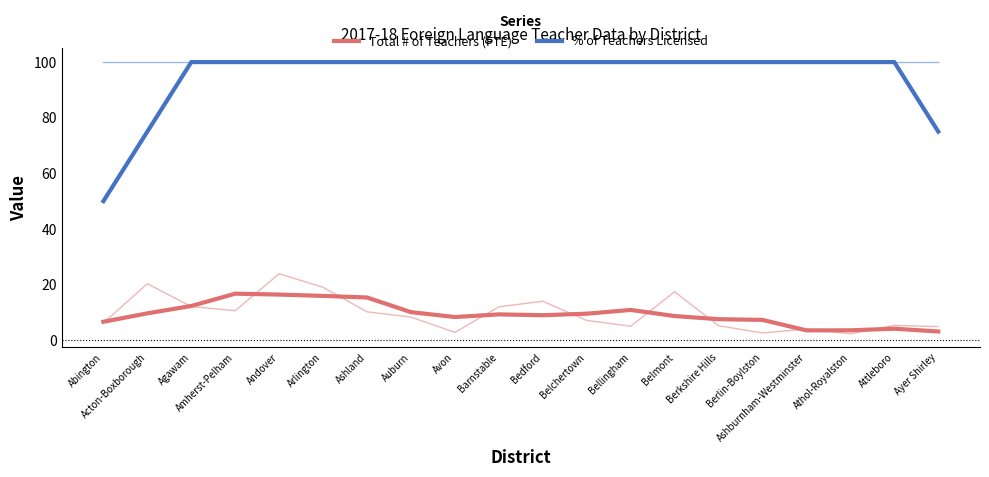

Rank the series at Berkshire Hills from lowest to highest value.

Total # of Teachers (FTE), % of Teachers Licensed